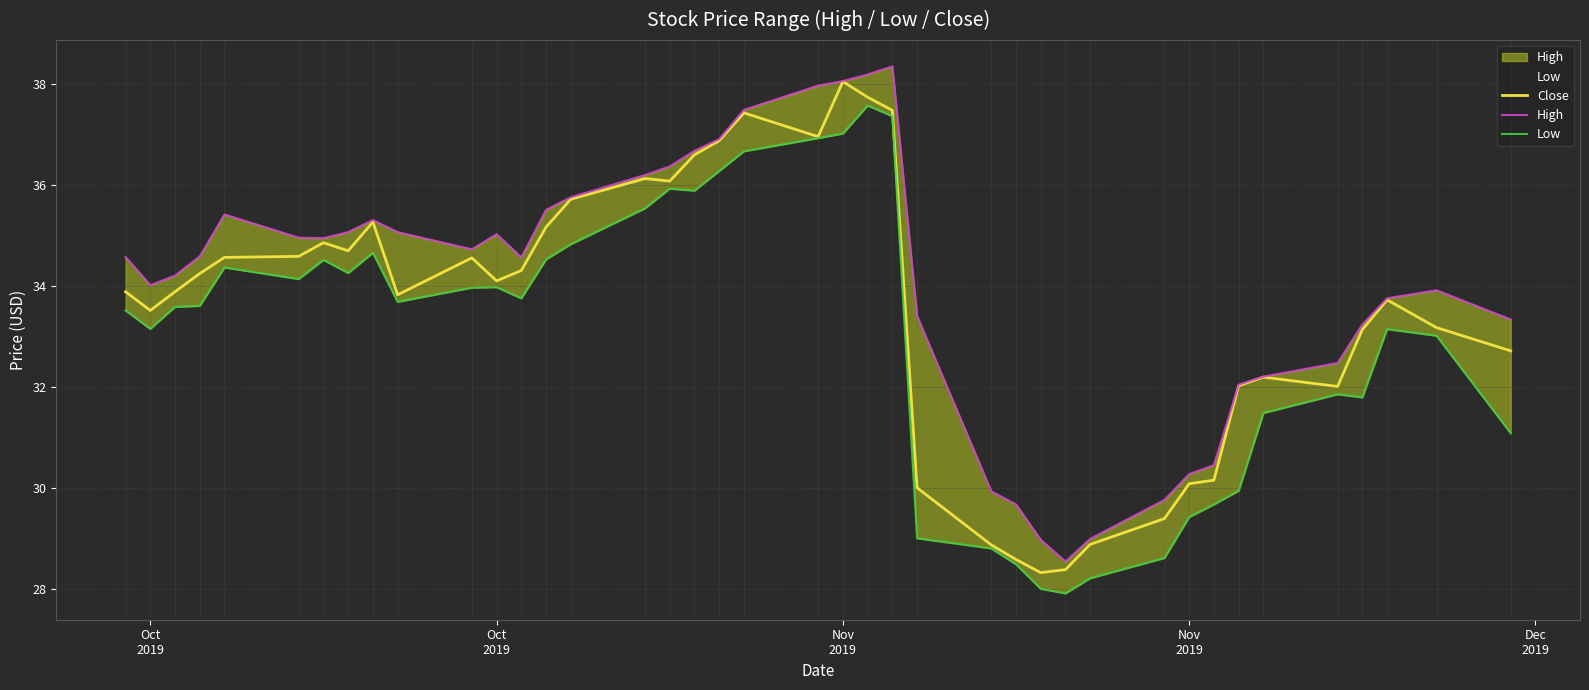

True or false: High and Low intersect in this chart.

False